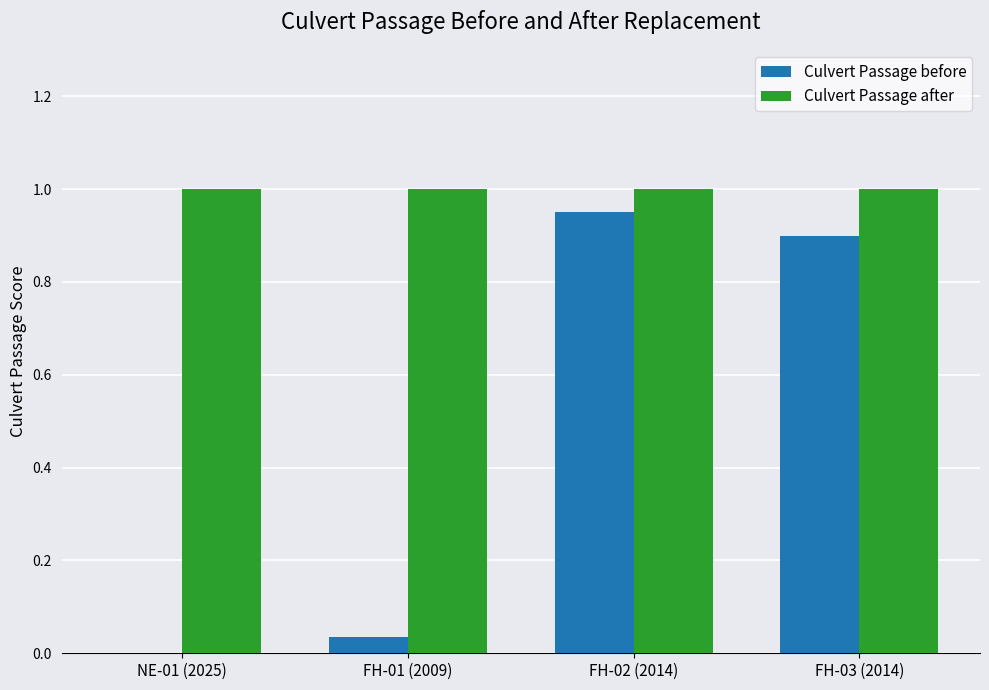

What is the highest value of the Culvert Passage after series?

1.0